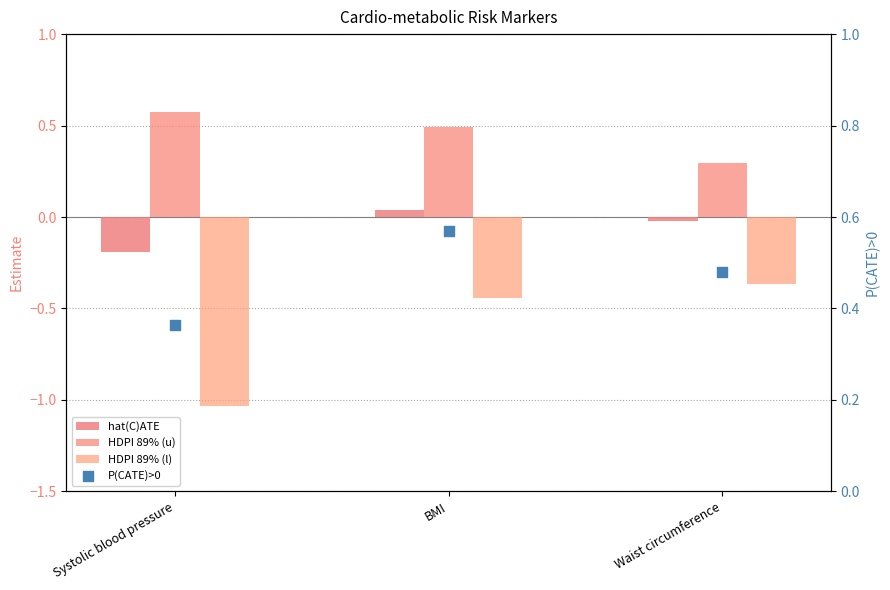

Which series reaches the minimum Y coordinate?

HDPI 89% (l)